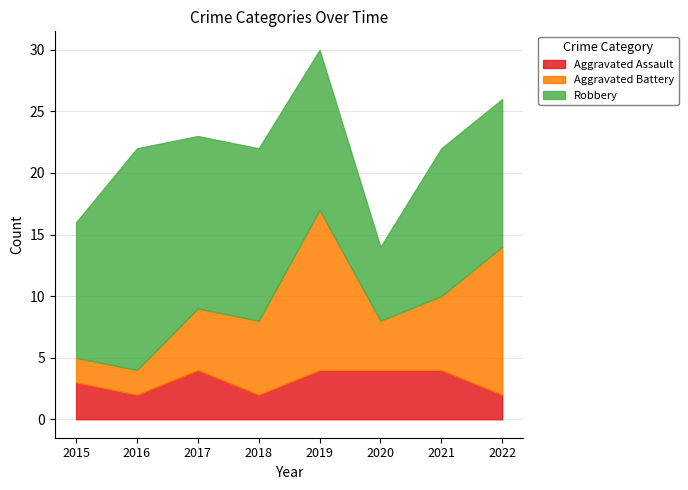

How many data points in Aggravated Battery are above 6?

2